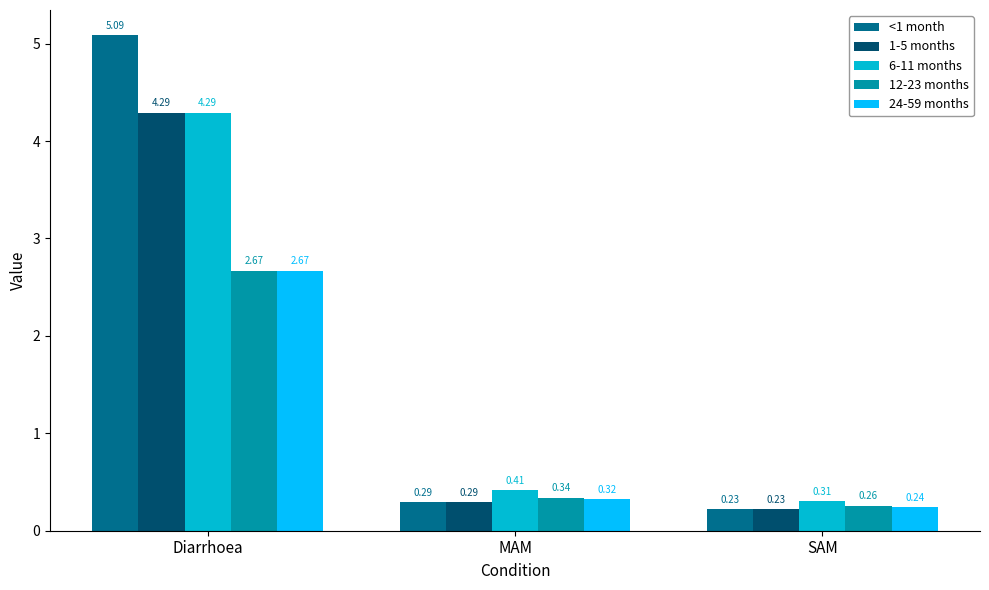

Which label corresponds to the smallest value in the chart?

SAM